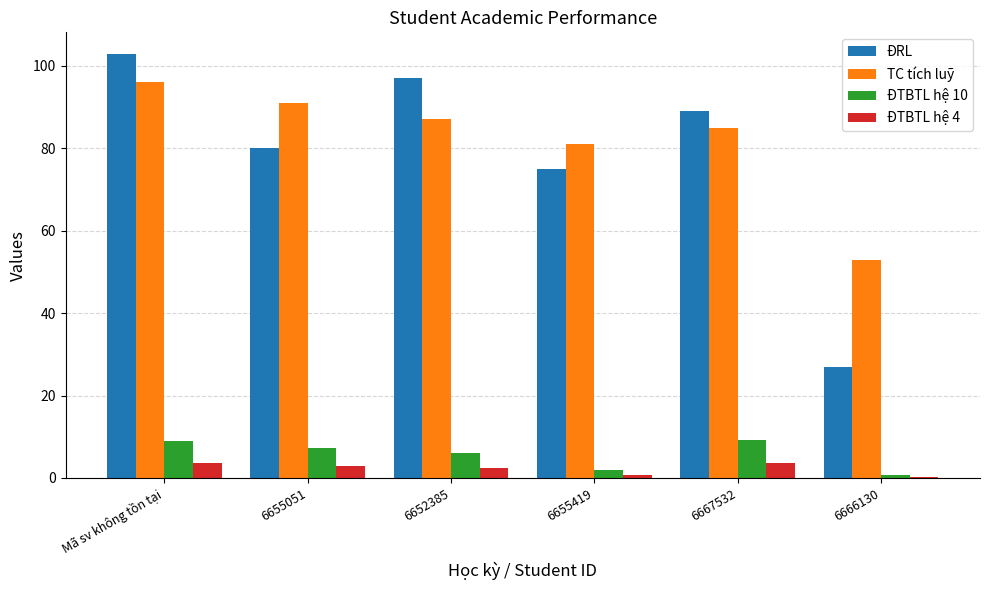

At which category is the sum across all series the highest?

Mã sv không tồn tại